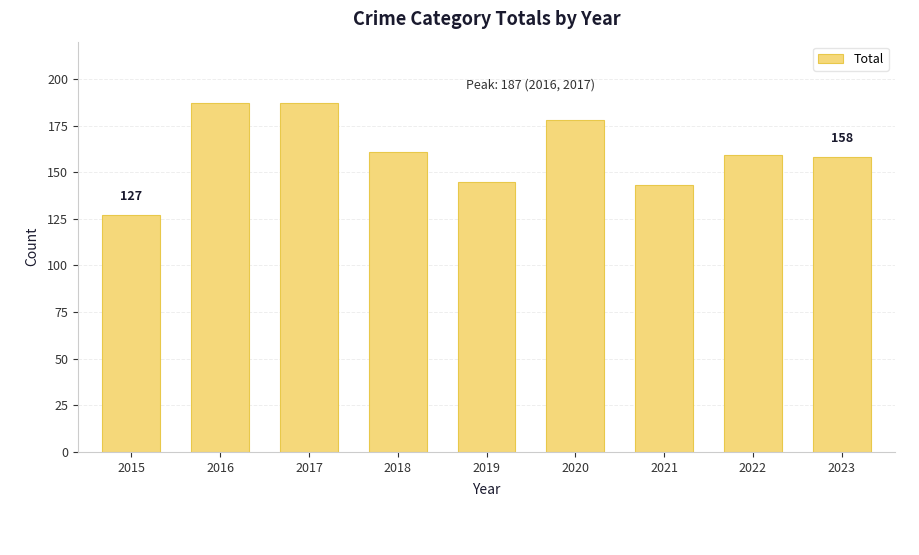

How many values are below 159?

4